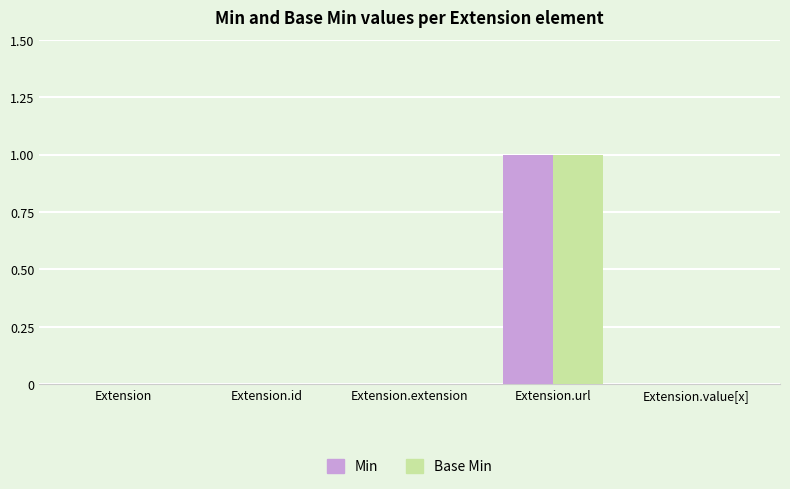

At which category is the sum across all series the highest?

Extension.url